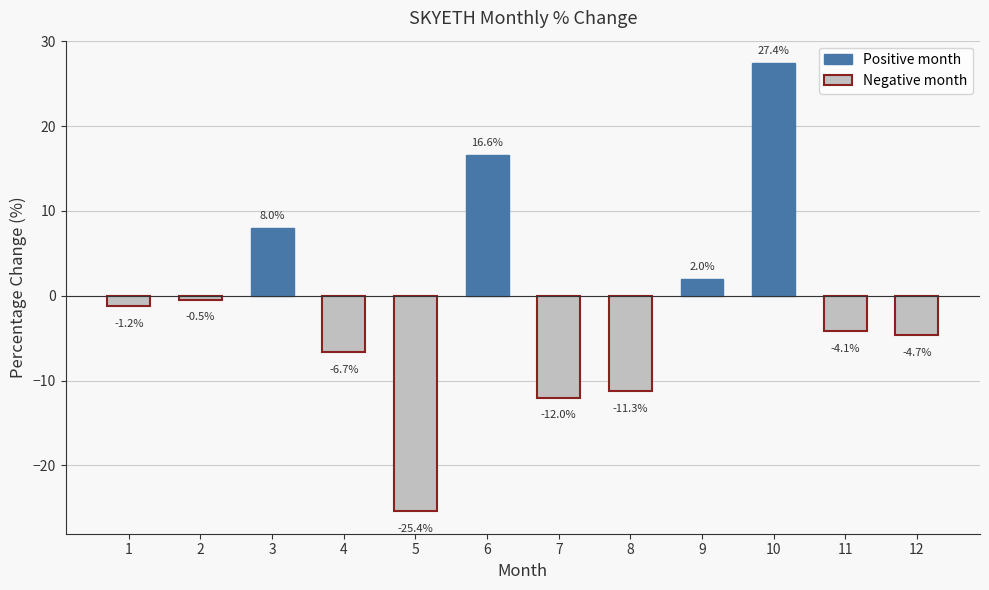

How many negative values are there?

8